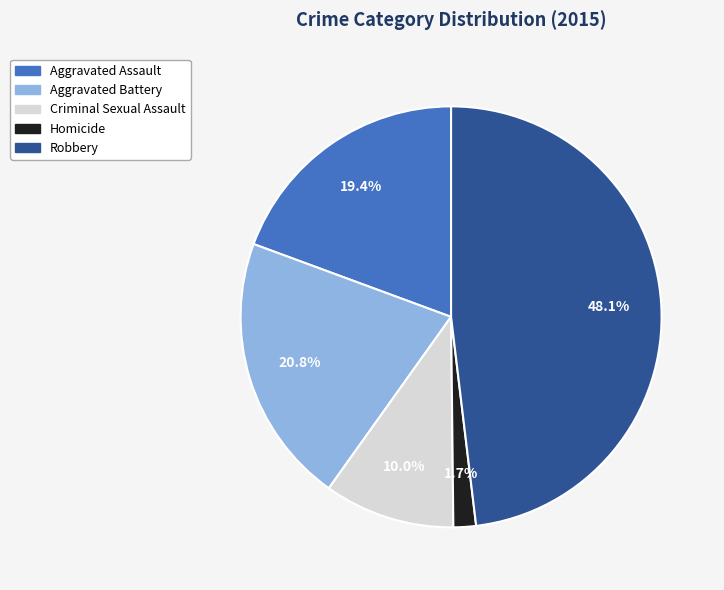

Is there any slice that represents more than half of the pie?

No